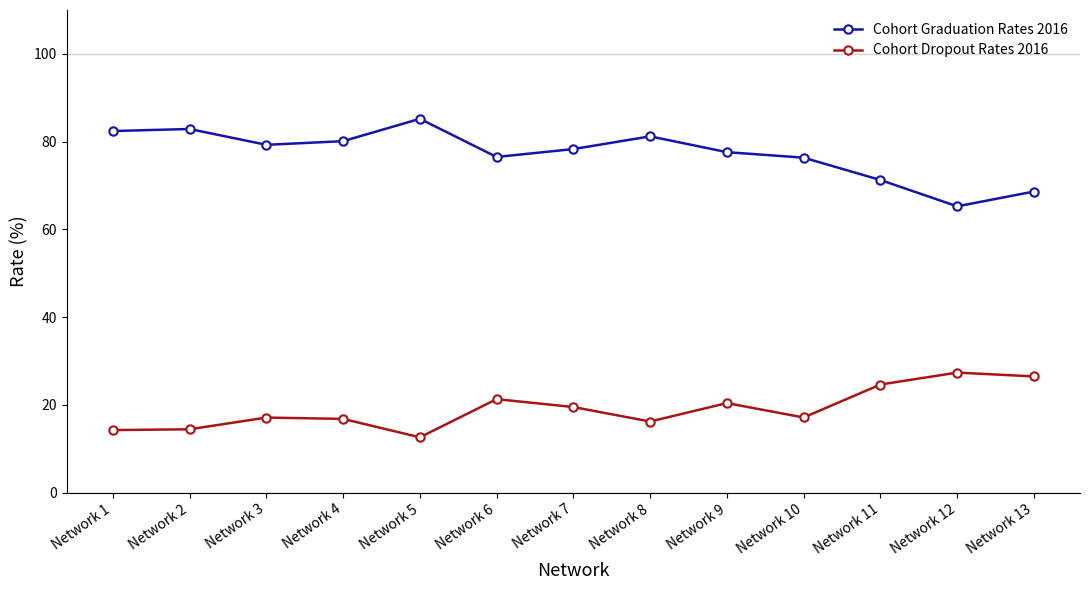

Is the value of Cohort Graduation Rates 2016 at Network 2 greater than the value of Cohort Dropout Rates 2016 at Network 6?

Yes